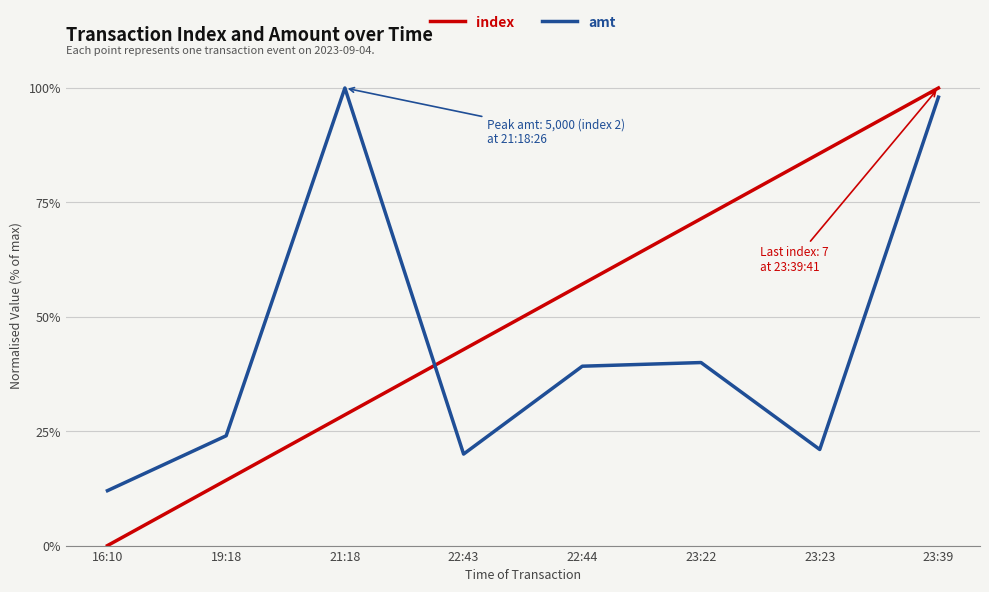

Between which two adjacent categories do index and amt first intersect?

21:18 and 22:43